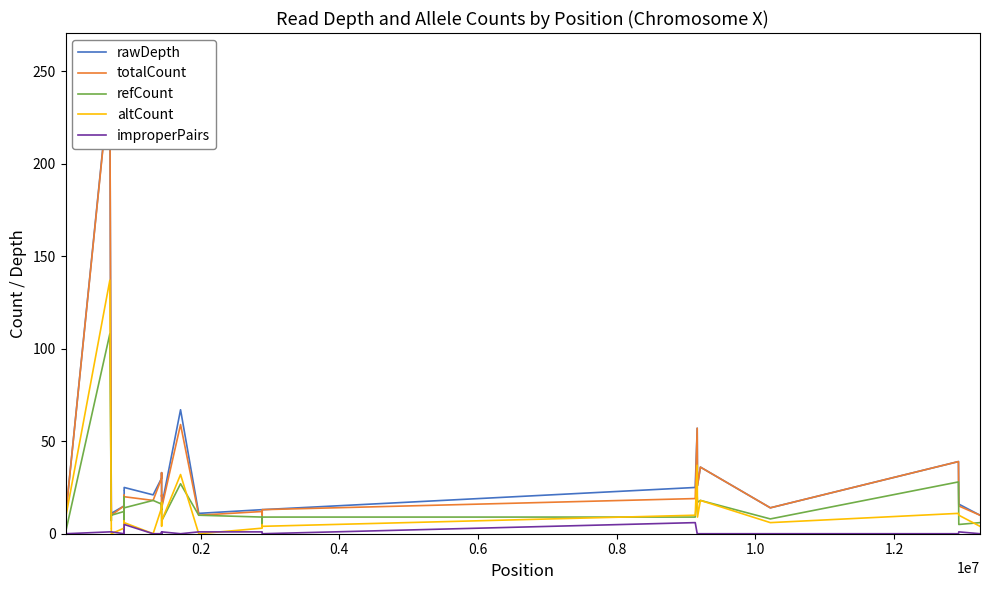

Is this an area chart (filled region under the line)?

No